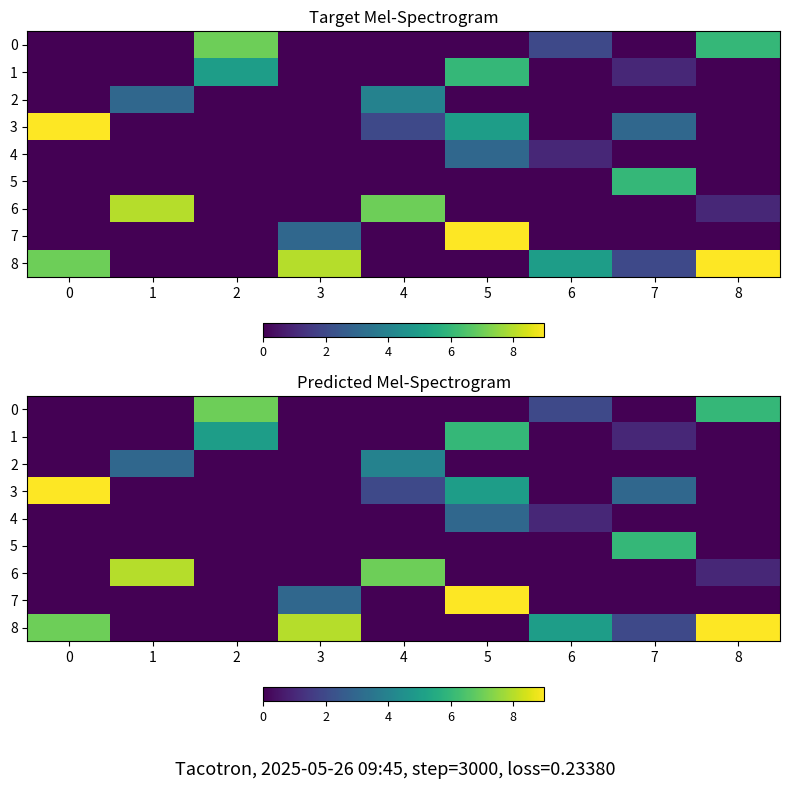

How many values in the 6 series exceed 0?

3